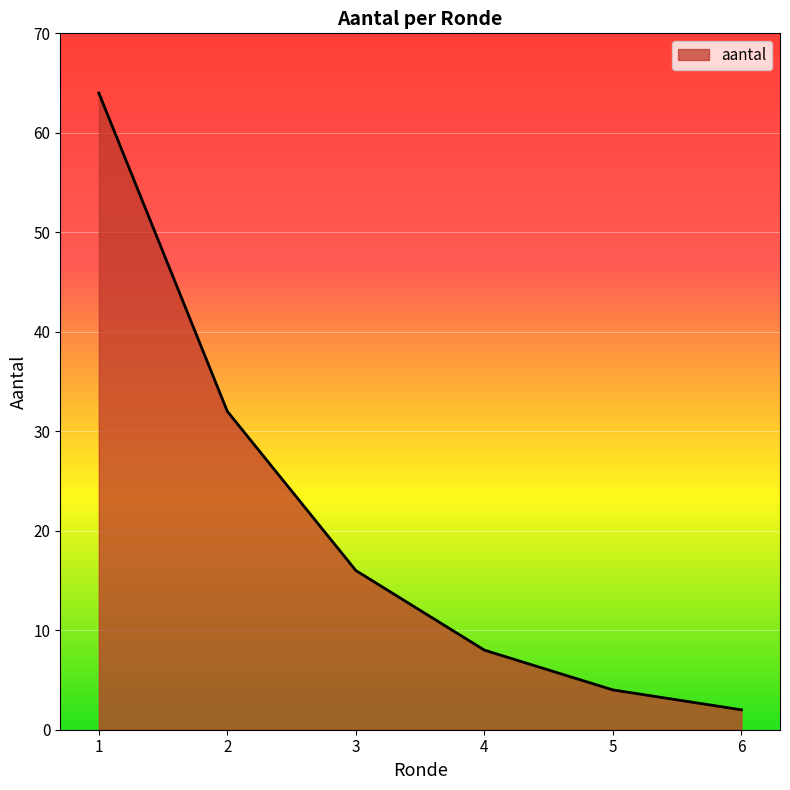

Count the number of categories in the chart.

6